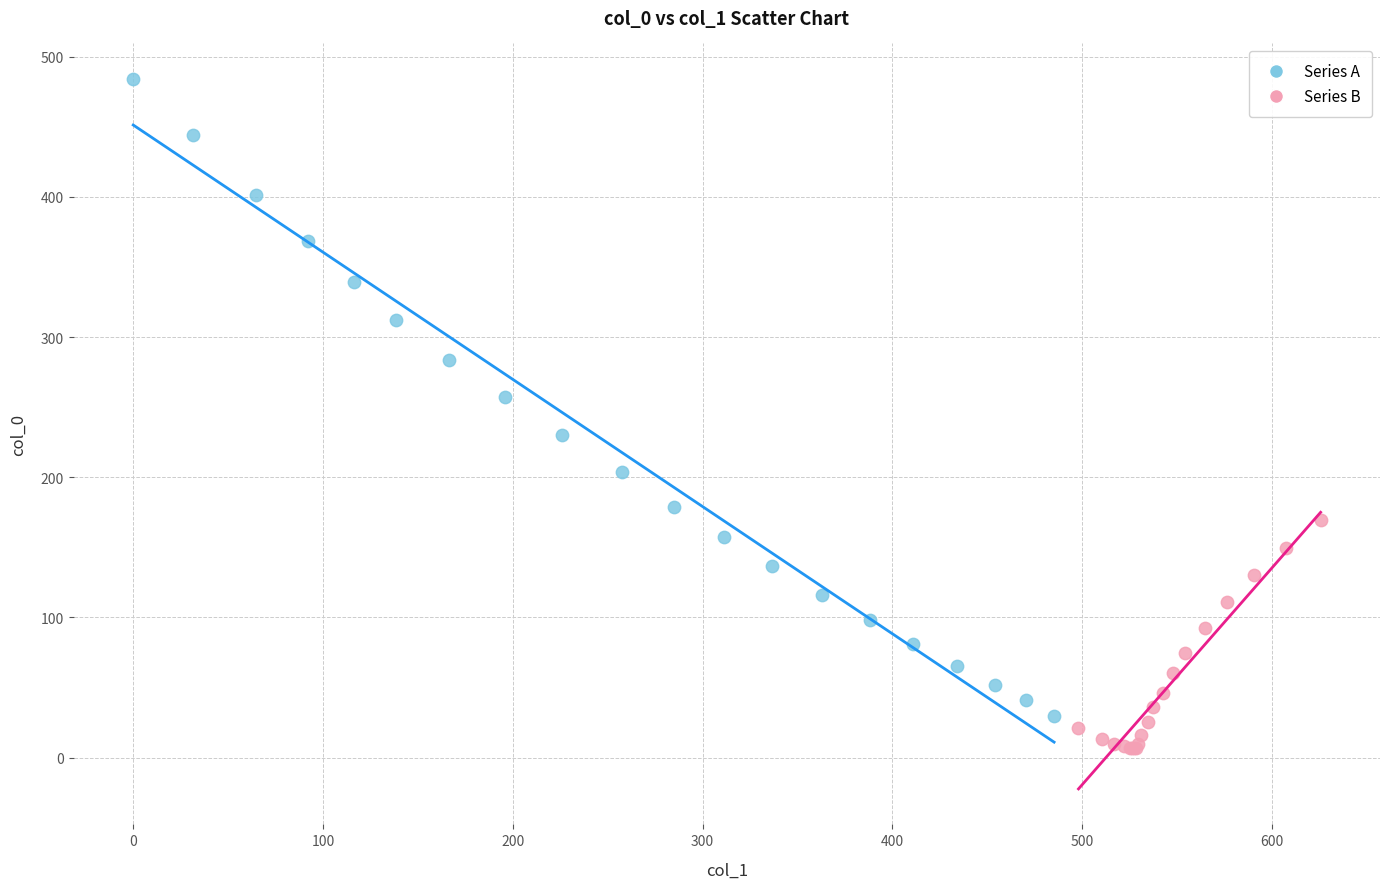

What are all the series names shown in the legend?

Series A, Series B